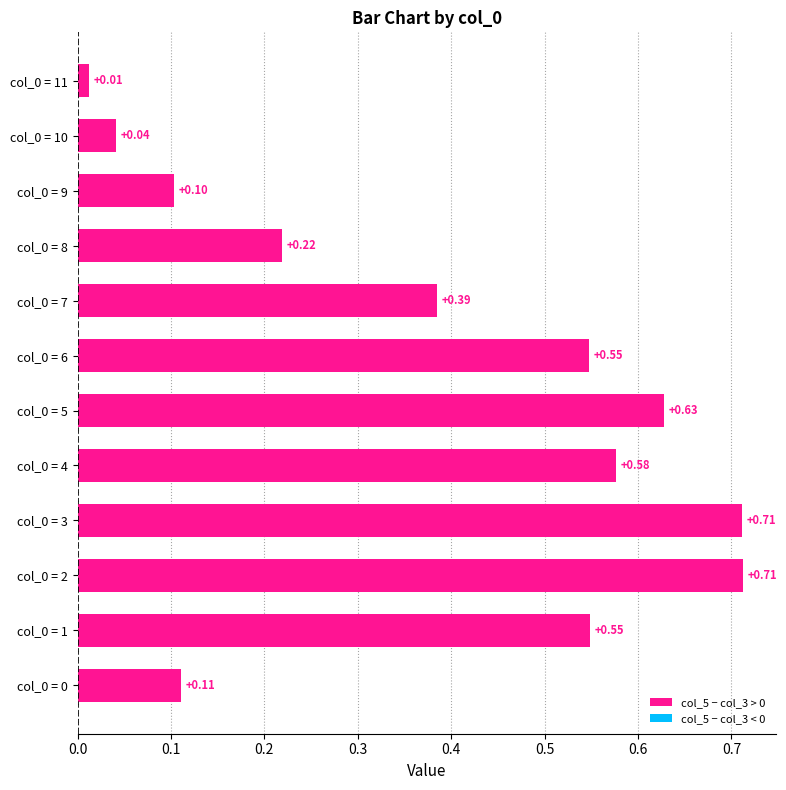

What is the change in value from col_0 = 5 to col_0 = 9?

-0.5